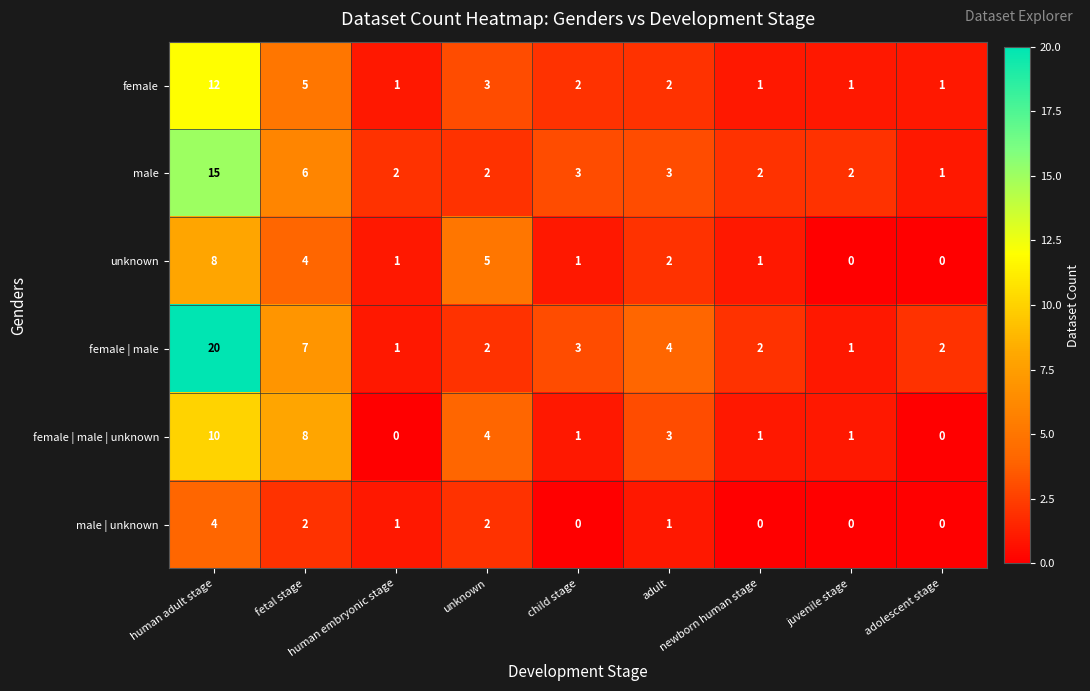

At how many categories does at least one series exceed 0?

9